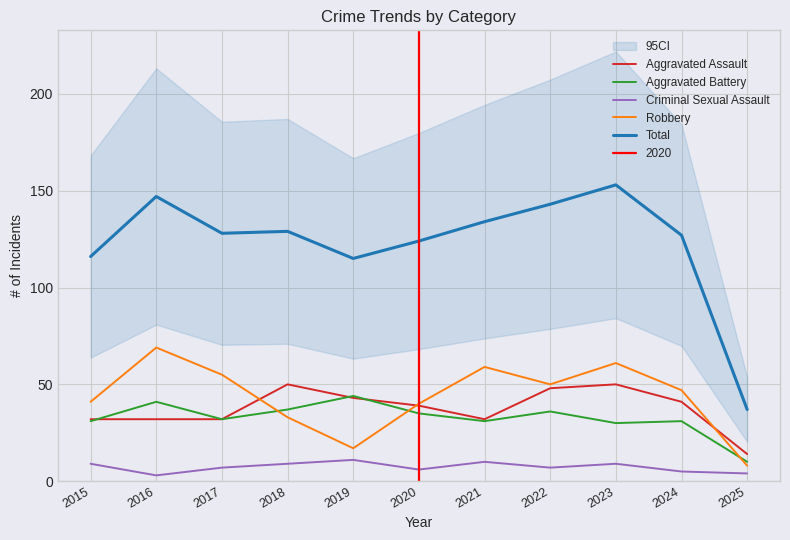

What is the sum of the Aggravated Battery values at 2016 and 2019?

85